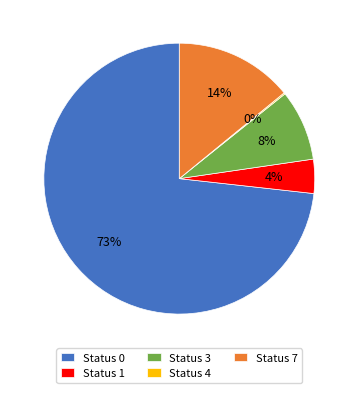

Which has a higher value, Status 1 or Status 3?

Status 3